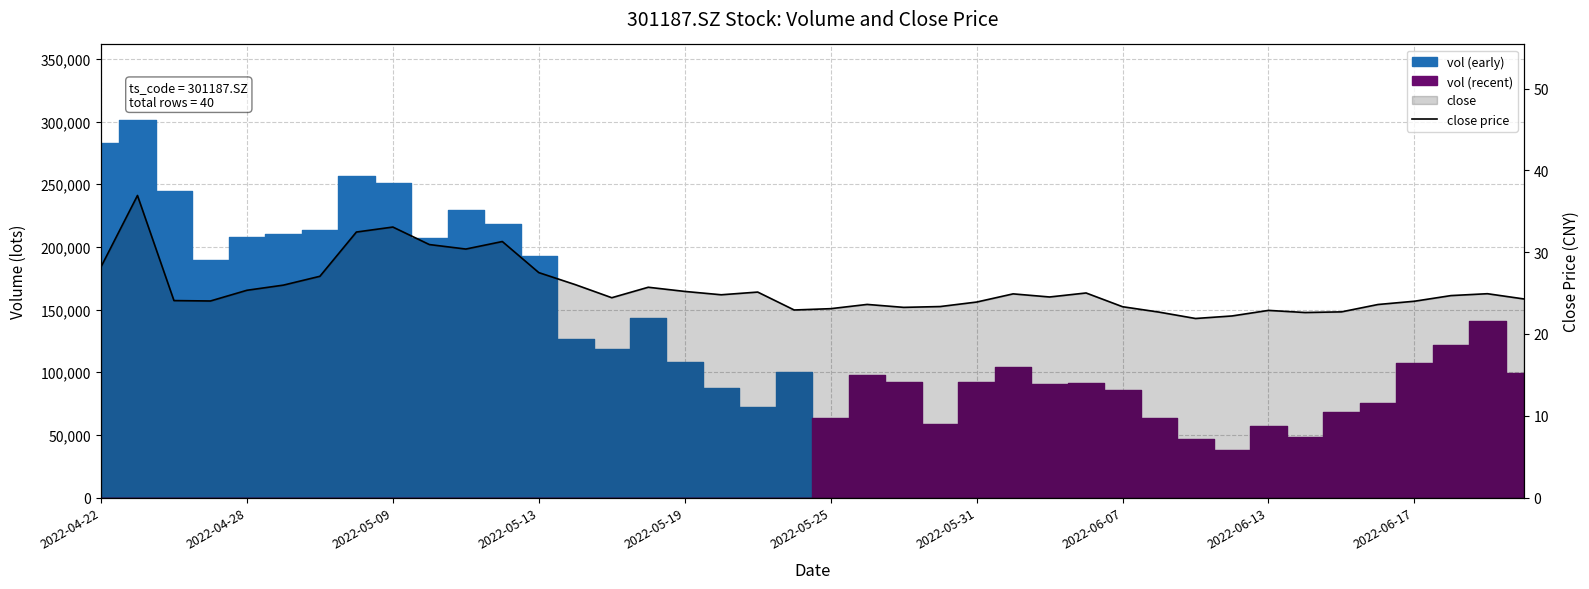

How many data points does each series have?

40